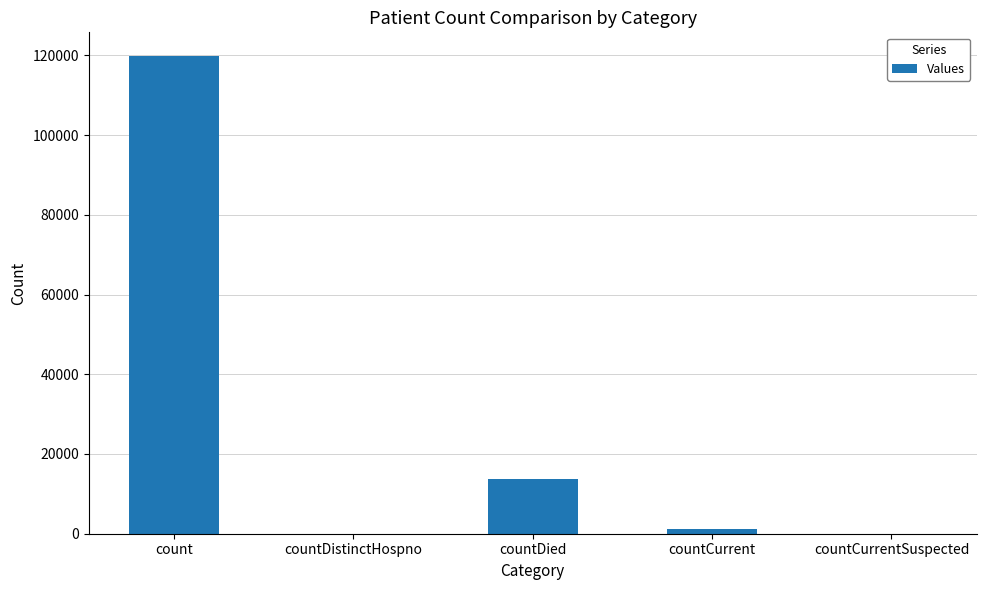

What is the sum of all values?

134803